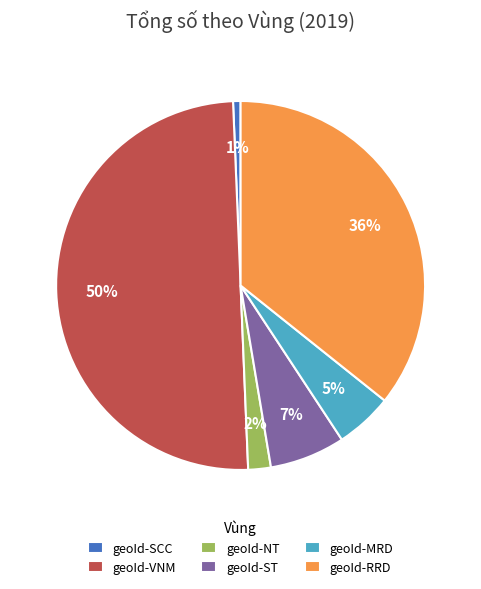

Is the sum of geoId-VNM and geoId-SCC greater than half?

Yes